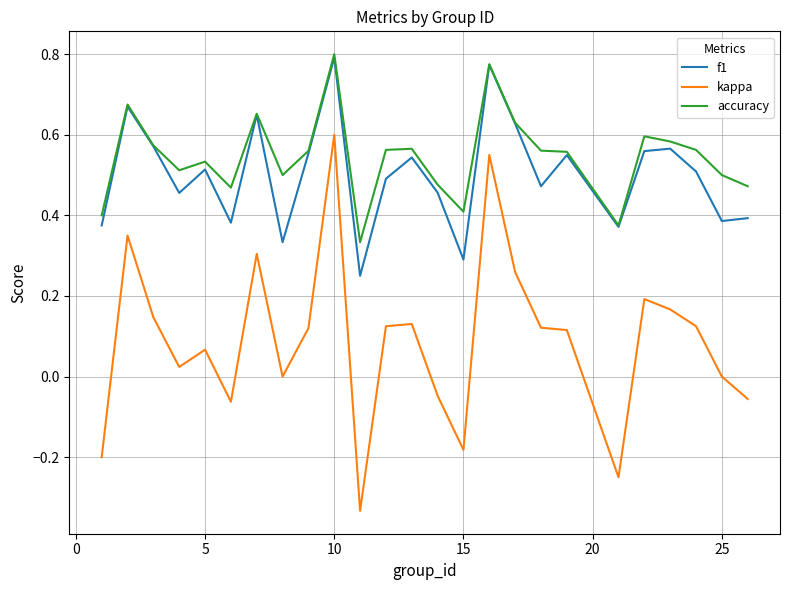

True or false: kappa and accuracy cross at least once.

False